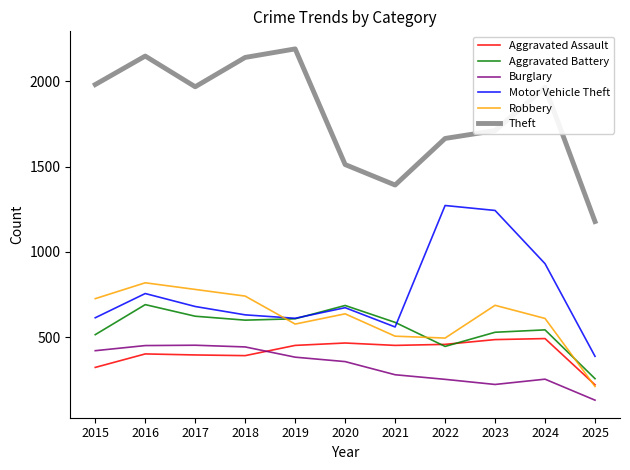

What is the minimum value shown in the chart?

131